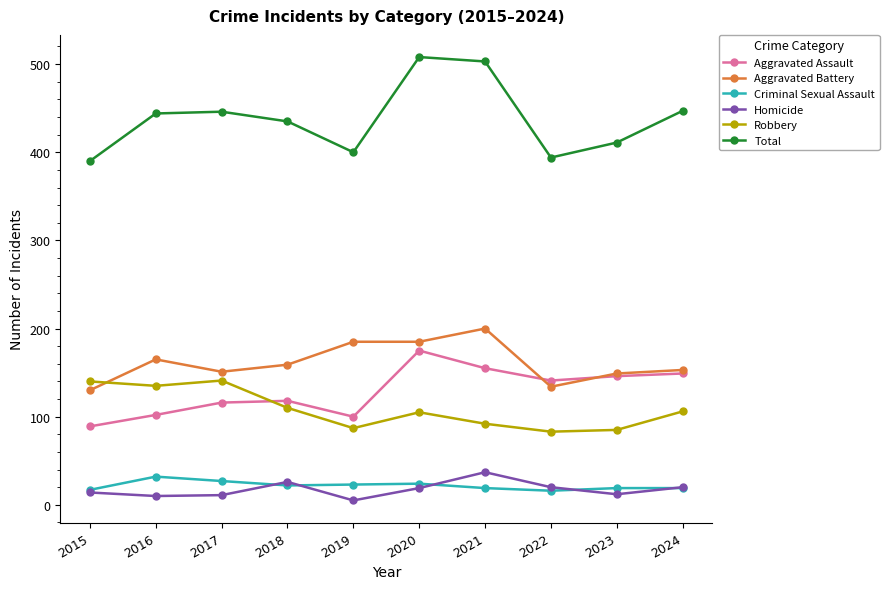

True or false: Total and Criminal Sexual Assault intersect in this chart.

False